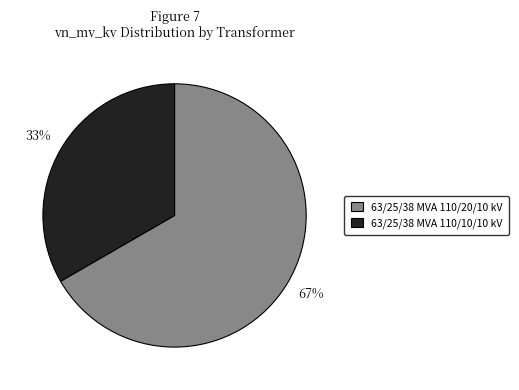

To the nearest percent, what is the combined percentage of 63/25/38 MVA 110/10/10 kV and 63/25/38 MVA 110/20/10 kV?

100%